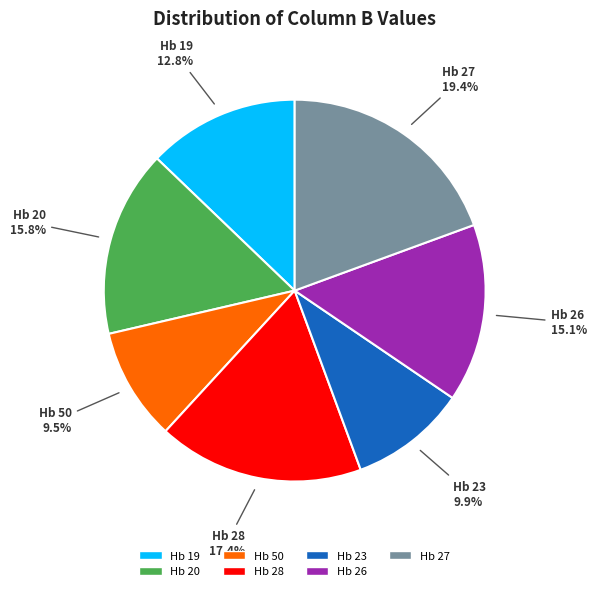

The Hb 20 slice represents 27% of the pie. True or false?

False